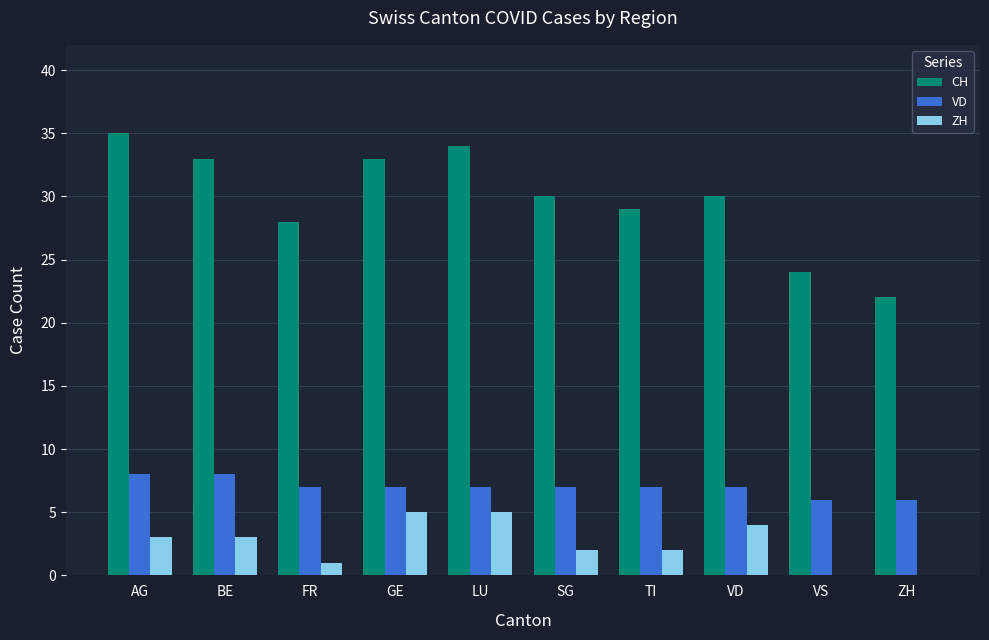

How many groups of bars are there?

10